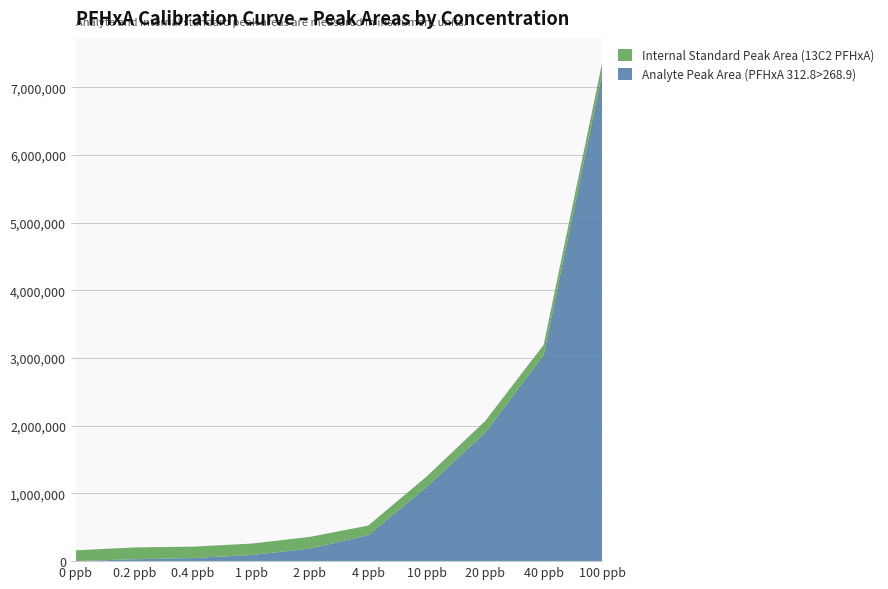

Which category has the highest value in the Analyte Peak Area (PFHxA 312.8>268.9) series?

100 ppb